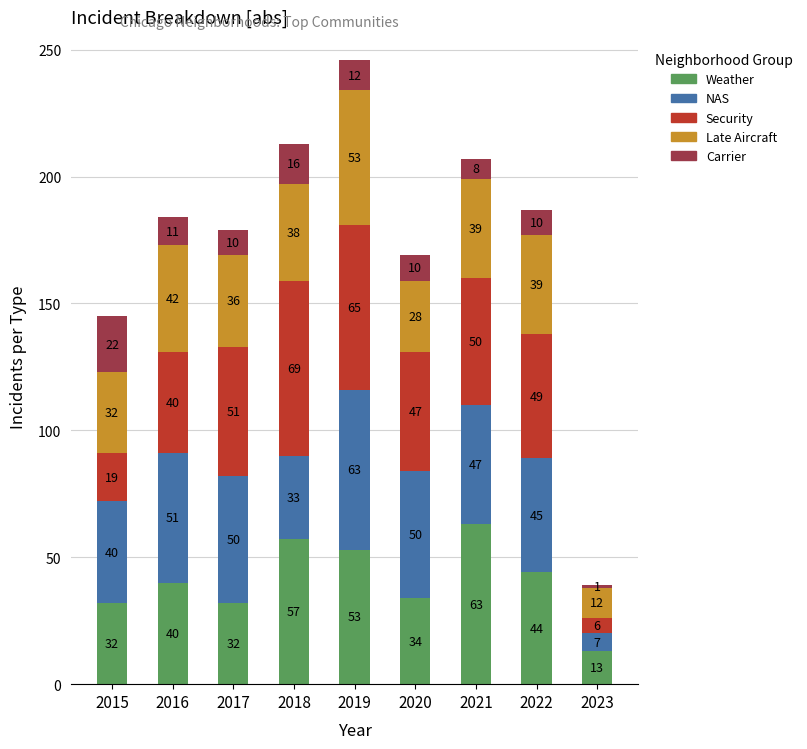

The Weather series shows 27 at 2016. True or false?

False